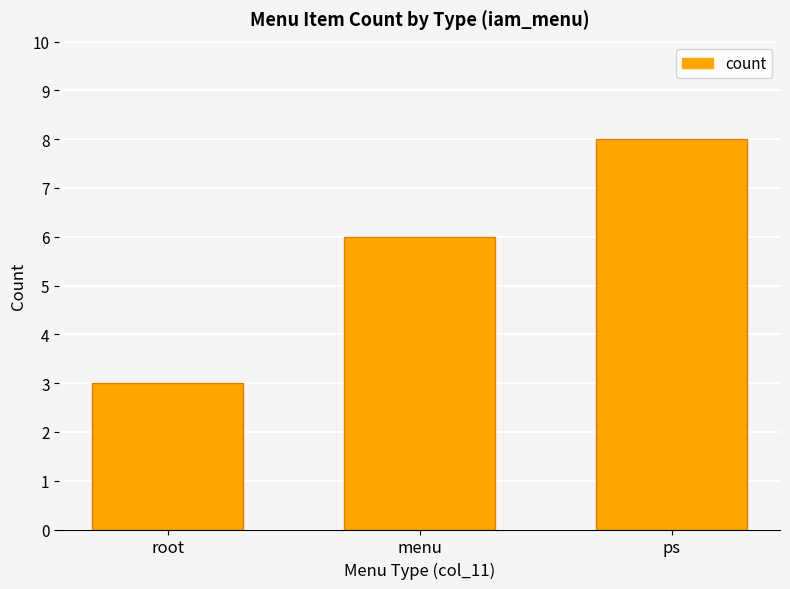

Rank the categories by value from highest to lowest.

ps, menu, root